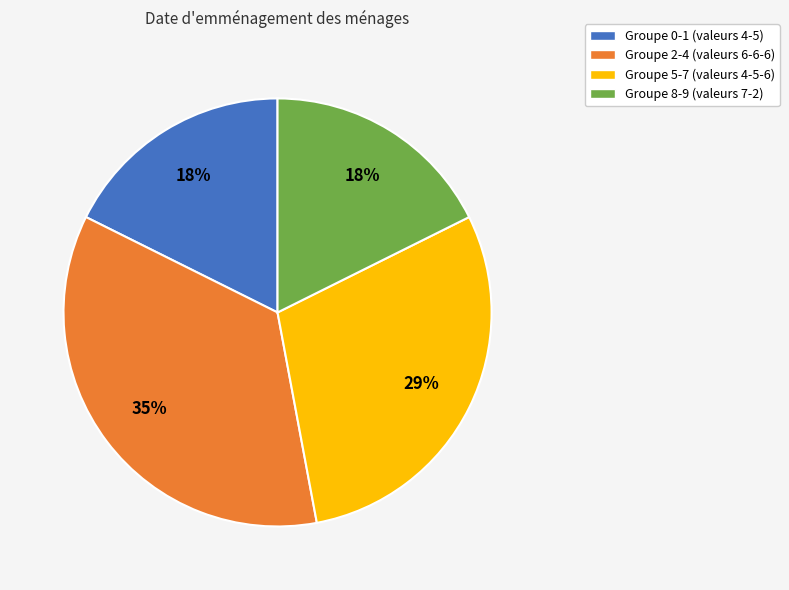

Count the number of slices in the pie.

4